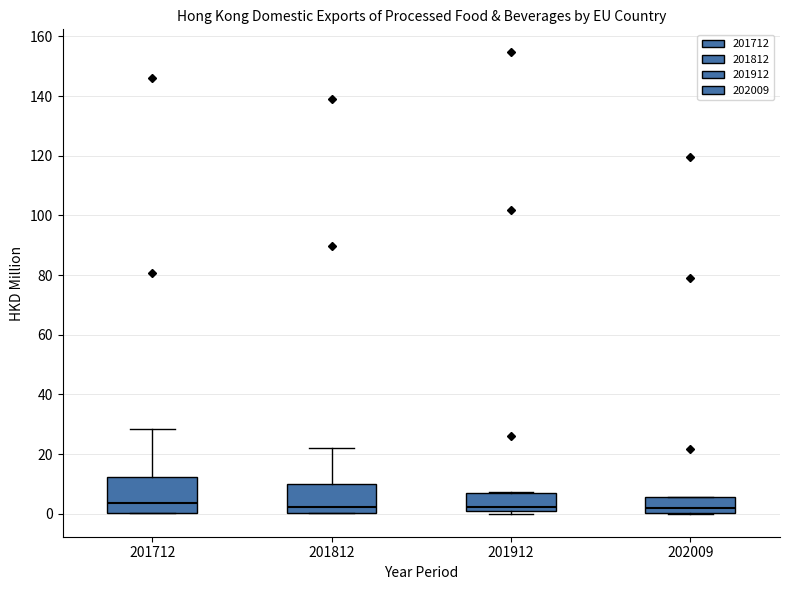

Reading left to right, read every box against the y-axis: the position of its median line, the range the box covers, and the ends of its whiskers. The values are not printed on the chart, so give them approximately, as read against the axis.

201712: median 4, box 0 to 12, whiskers 0 to 28
201812: median 2, box 0 to 10, whiskers 0 to 22
201912: median 2, box 0 to 6, whiskers 0 (just below the box's lower edge) to 8
202009: median 2, box 0 to 6, whiskers 0 to 6